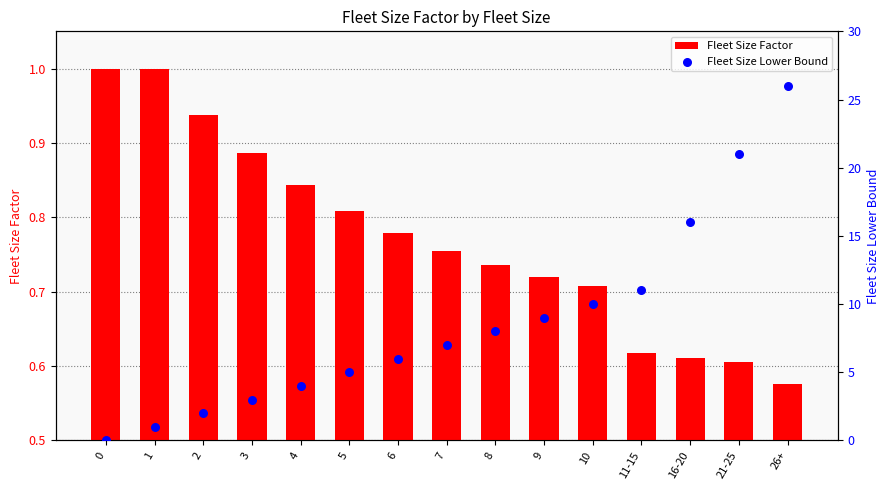

What are all the series names shown in the legend?

Fleet Size Factor, Fleet Size Lower Bound